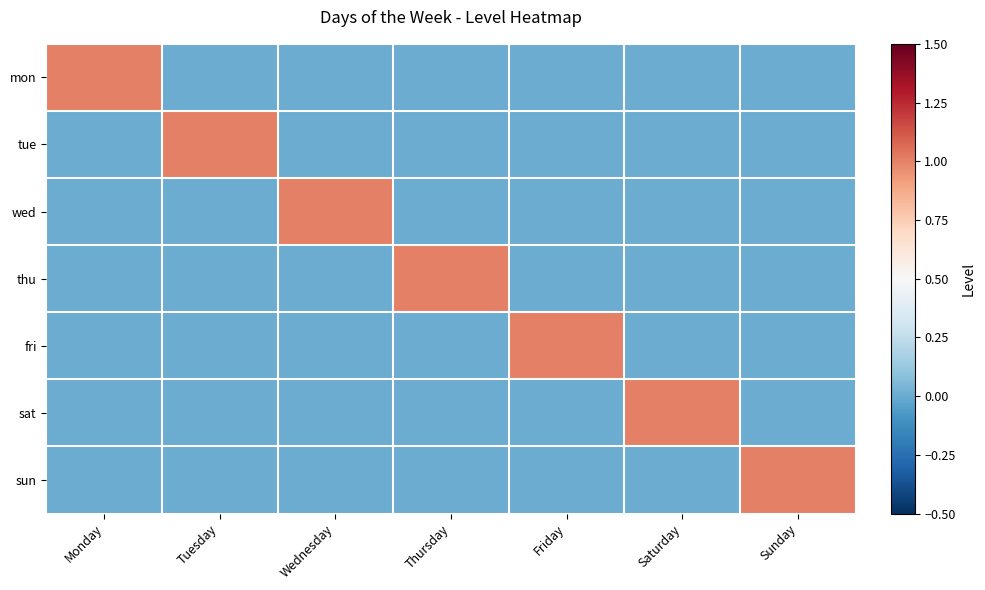

At how many categories does at least one series exceed 0?

7